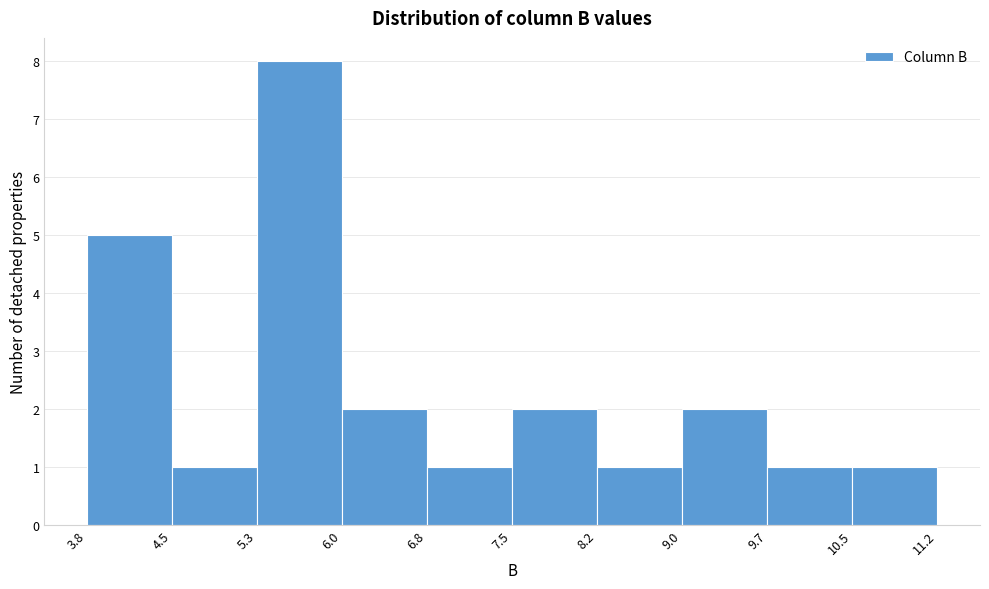

What is the height of the bar covering 3.8 to 4.5 on the x-axis? The values are not printed on the chart, so give them approximately, as read against the axis.

5